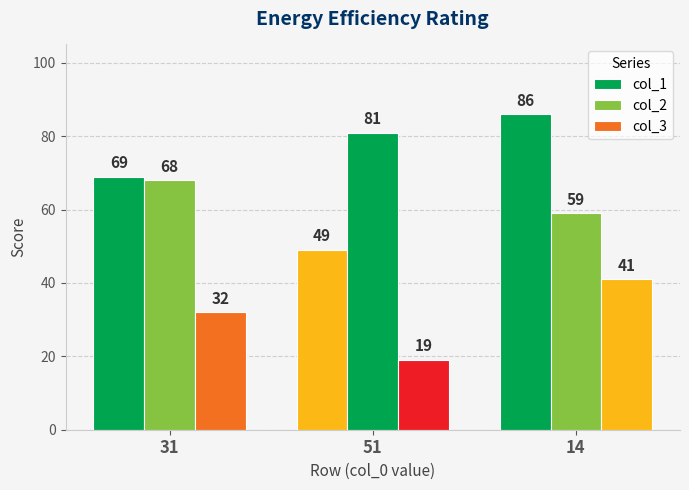

What is the difference between the maximum and minimum values in the col_1 series?

37